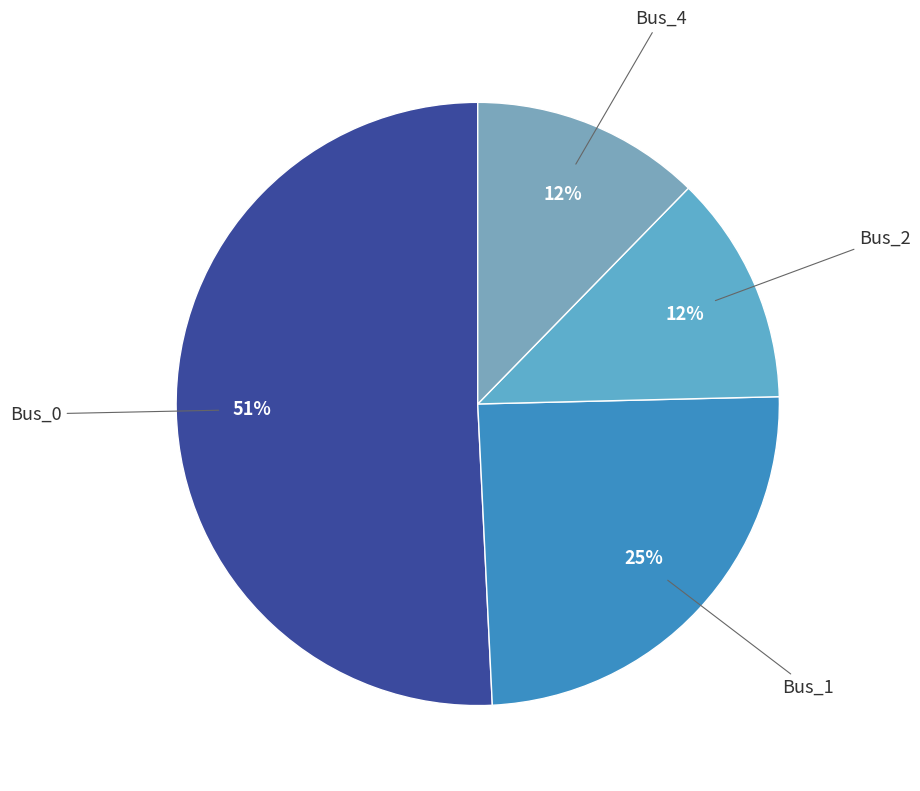

To the nearest percent, what is the average slice percentage?

25%